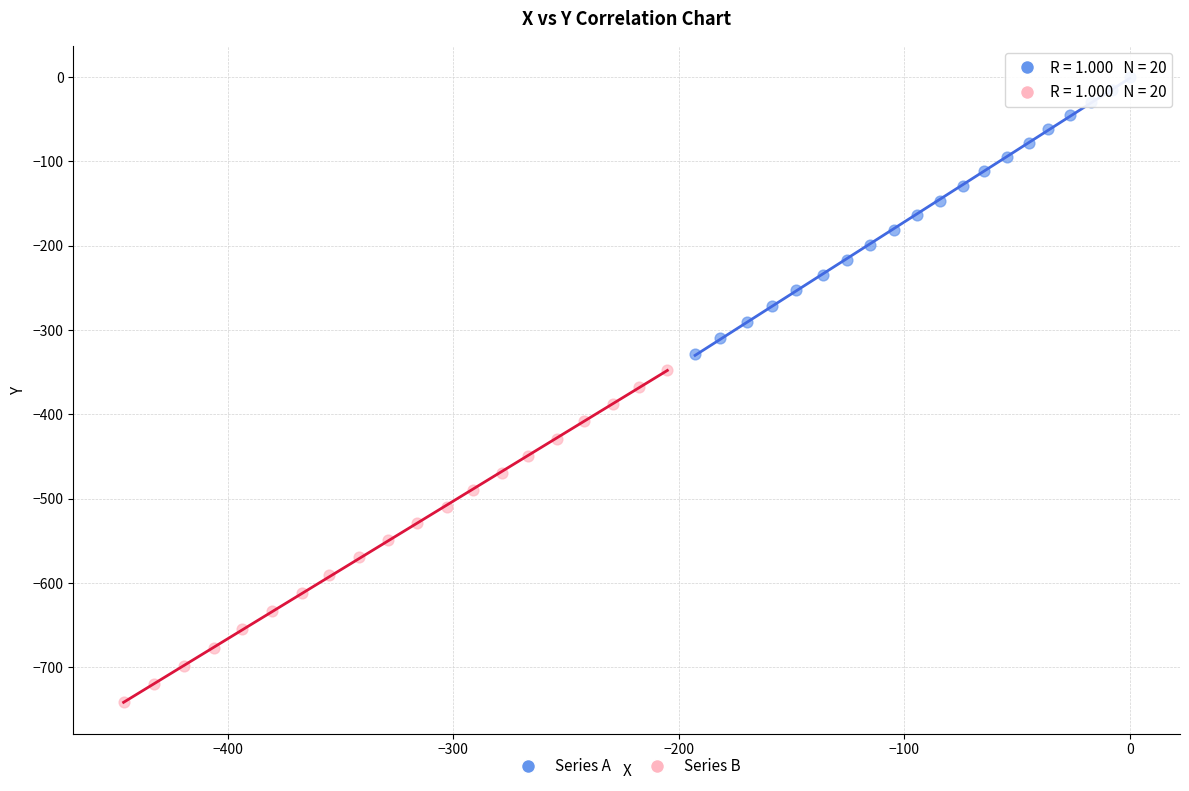

Which series reaches the minimum Y coordinate?

Series B